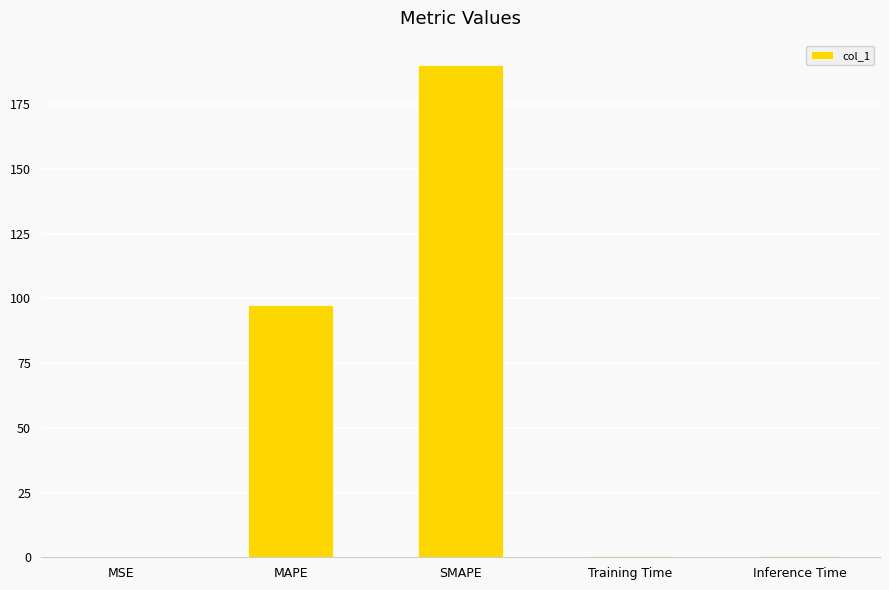

The value at MAPE is 41.1. True or false?

False